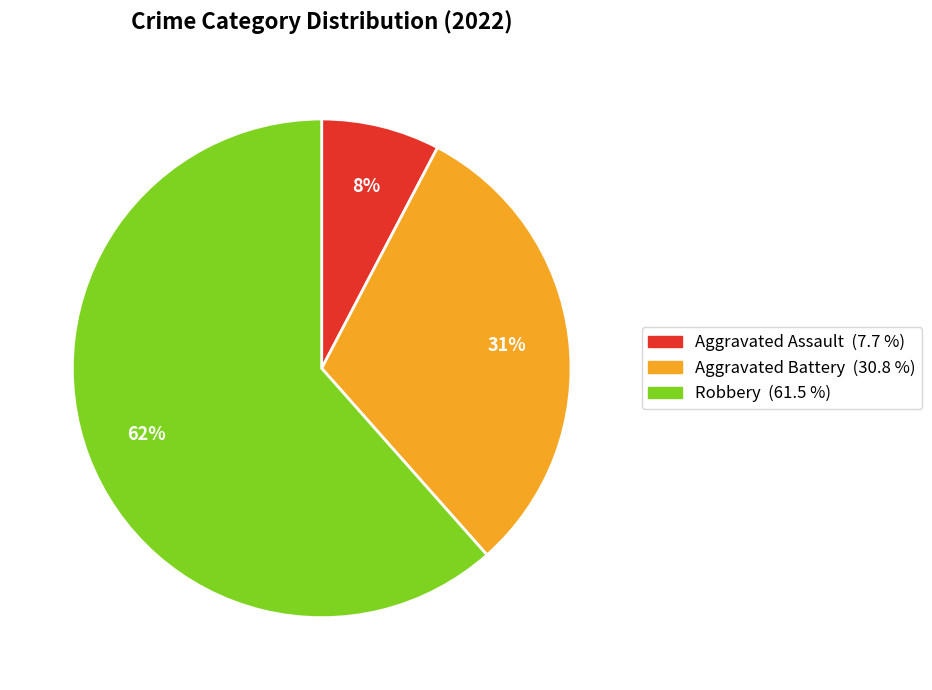

Is the sum of Aggravated Assault and Robbery greater than half?

Yes